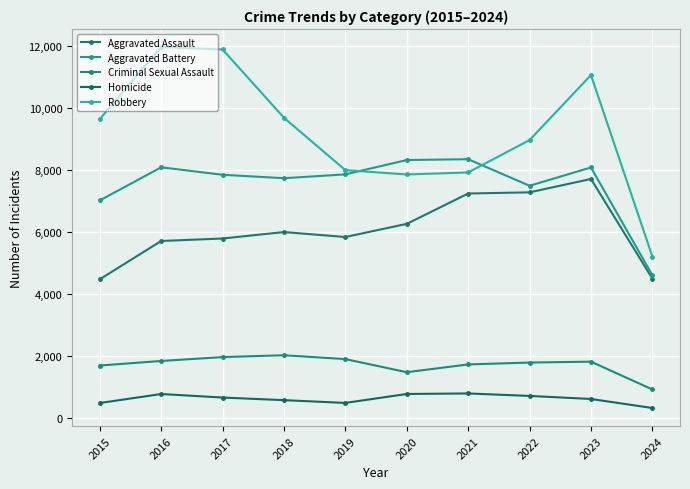

What is the sum of the Homicide values at 2021 and 2019?

1303